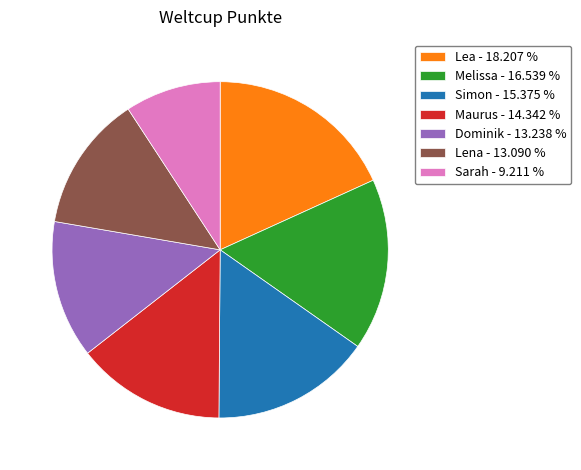

Is there a majority slice in this chart?

No